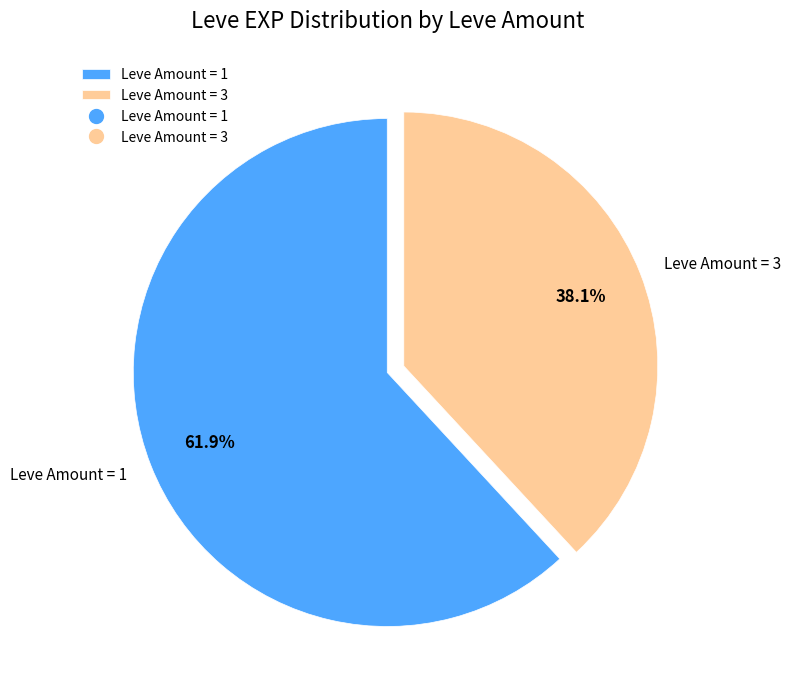

Is there a majority slice in this chart?

Yes